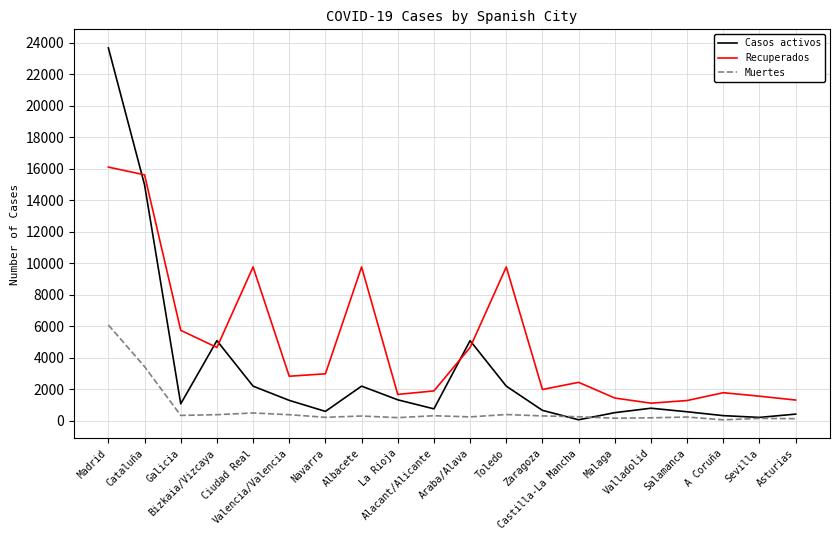

True or false: Casos activos has a value of 603 at Navarra.

True